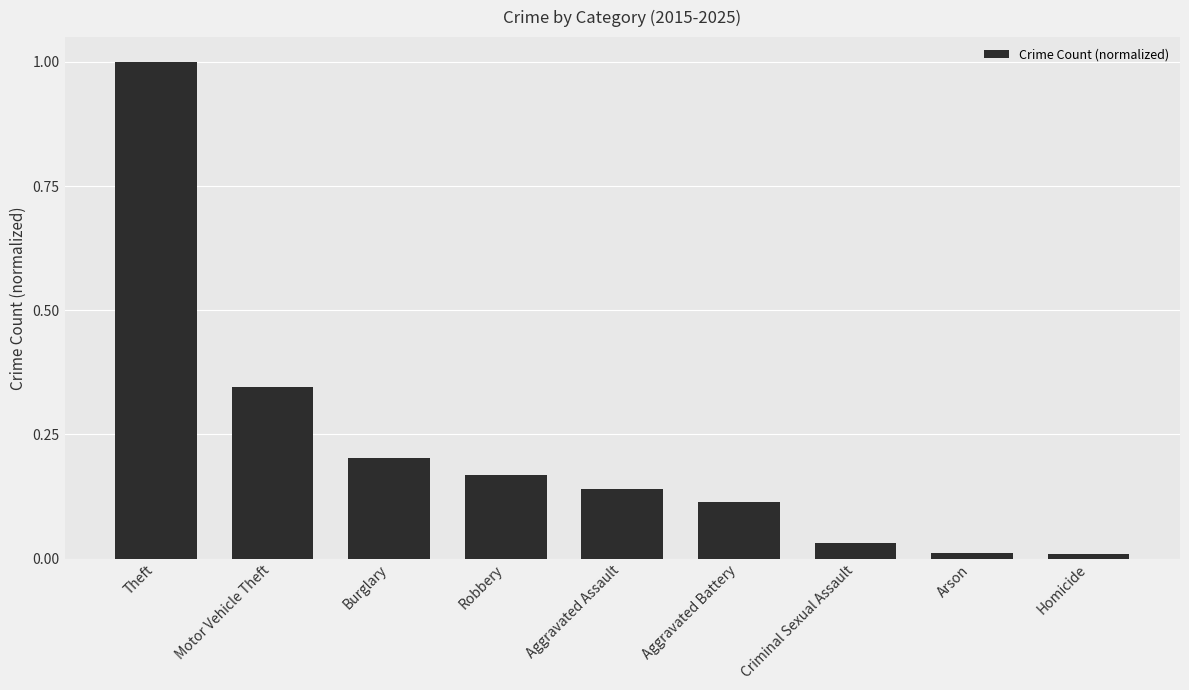

What is the difference between the maximum and second lowest values?

1.0